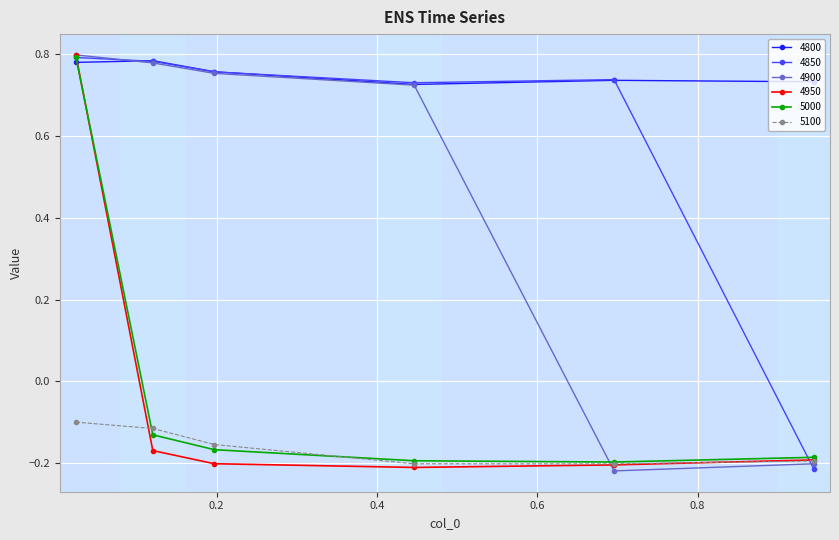

At how many categories does at least one series exceed 0?

6